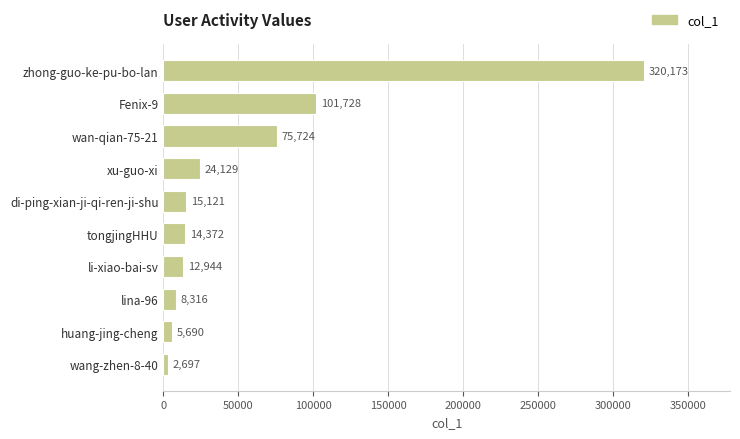

Approximately how many times larger is the value at huang-jing-cheng compared to li-xiao-bai-sv?

0.4